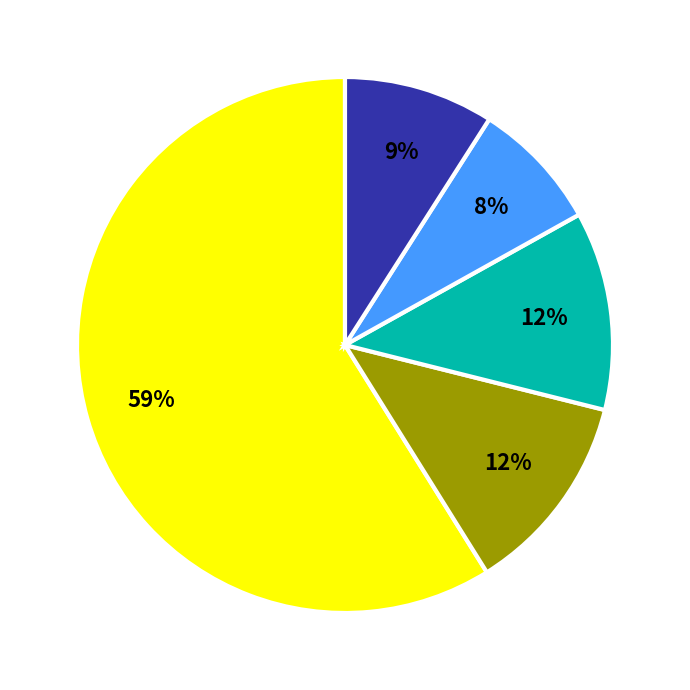

To the nearest percent, what is the difference between the largest and smallest slice percentages?

51%